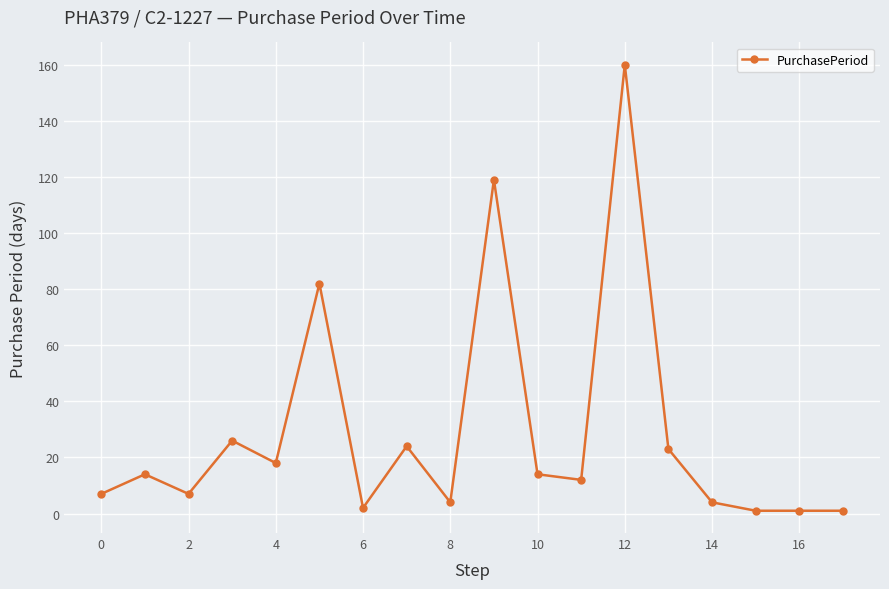

What is the difference between the maximum and minimum values?

159